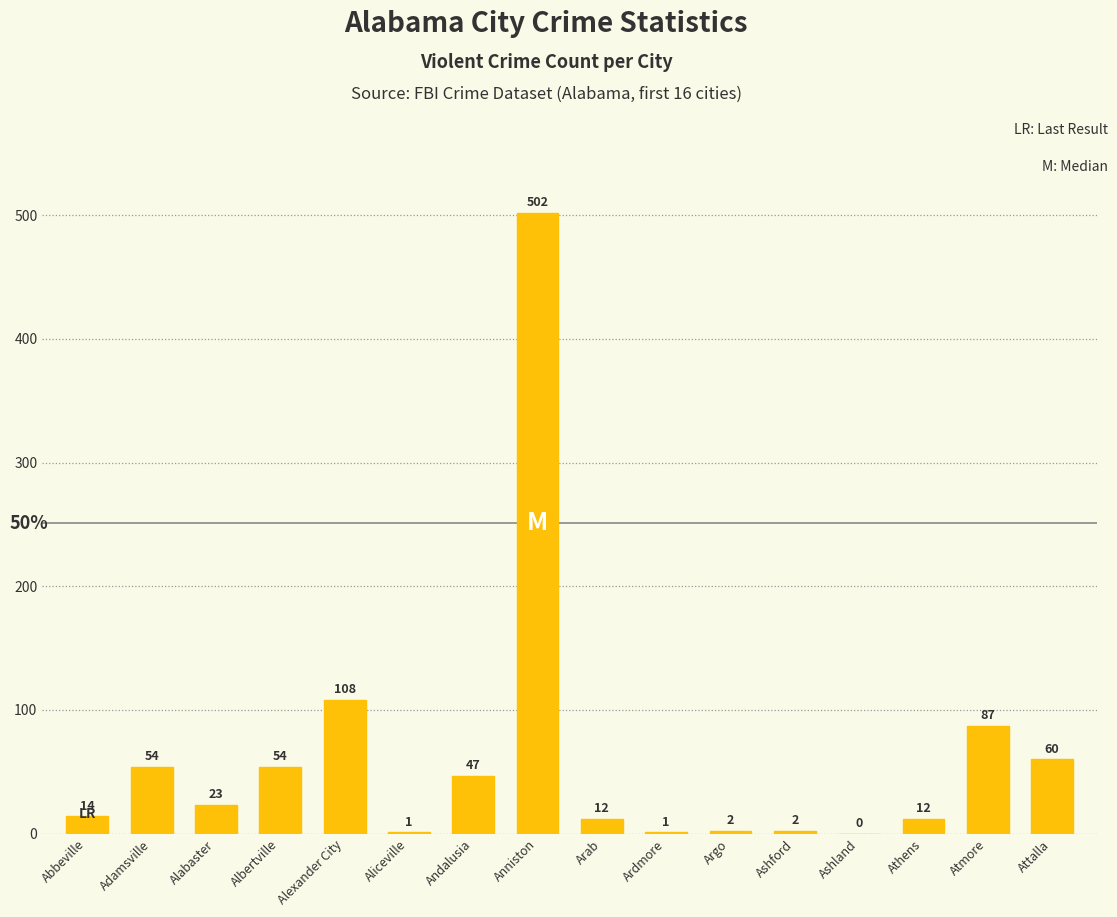

Which has a higher value, Attalla or Ardmore?

Attalla